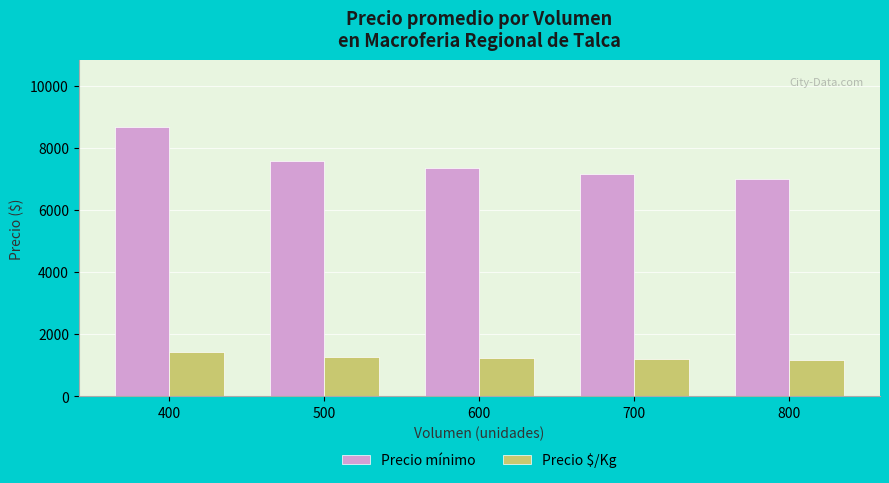

How many distinct data groups are displayed?

2